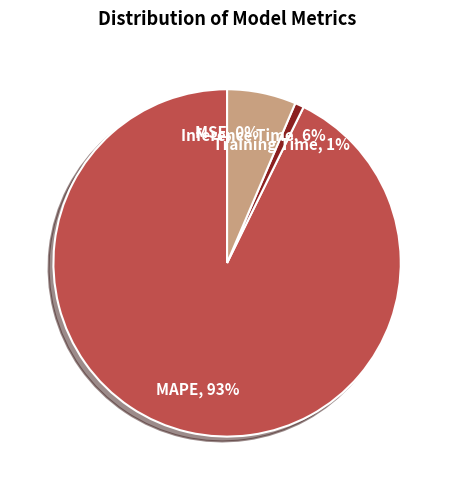

What is the majority slice?

MAPE